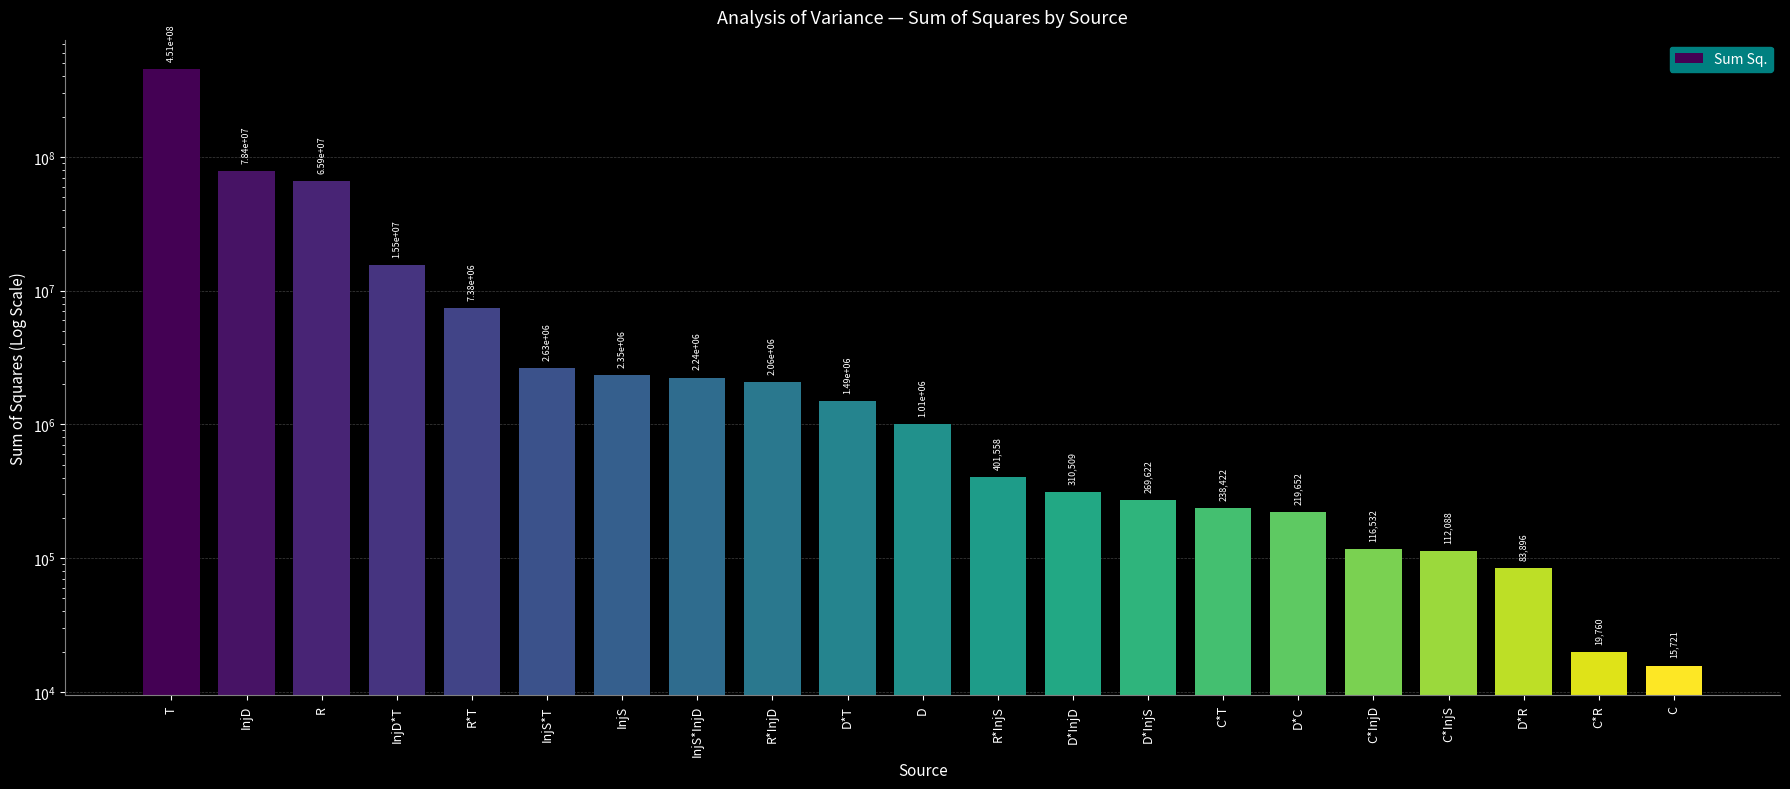

What is the average value?

30076751.5